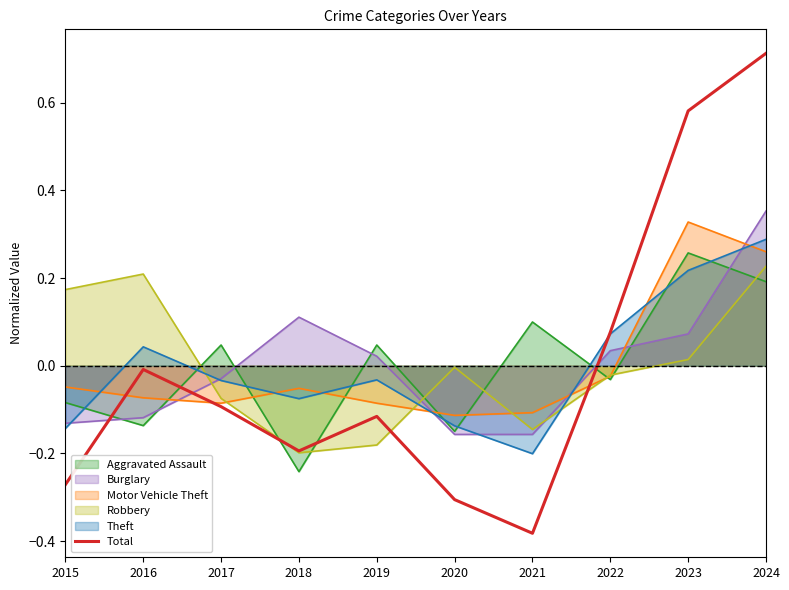

Where is the first local minimum?

2018